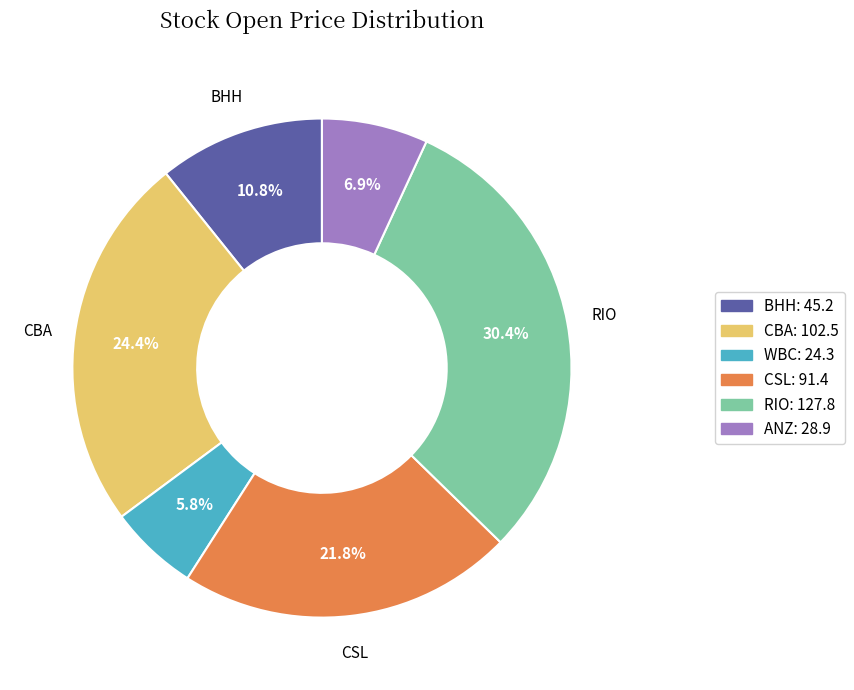

Is there a majority slice in this chart?

No